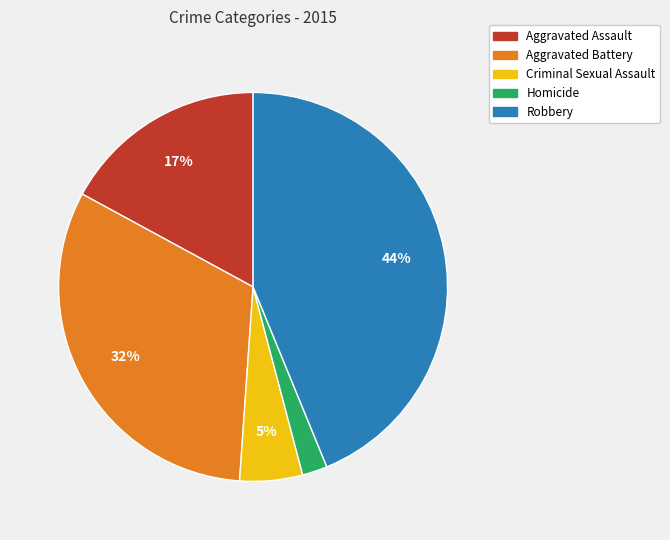

To the nearest percent, what percentage of the pie is Homicide?

2%